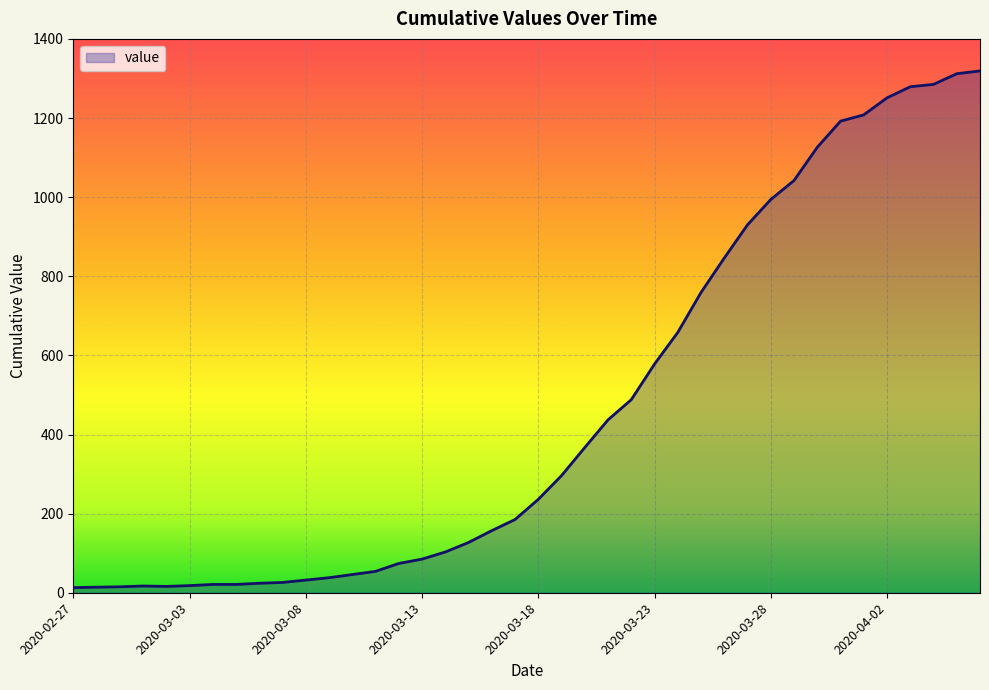

What is the greatest value displayed?

1319